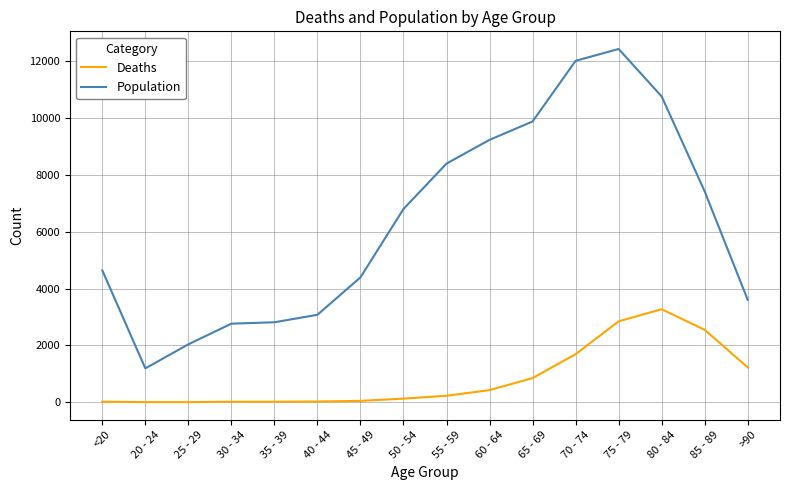

The value of Population at 75 - 79 is 8110. True or false?

False